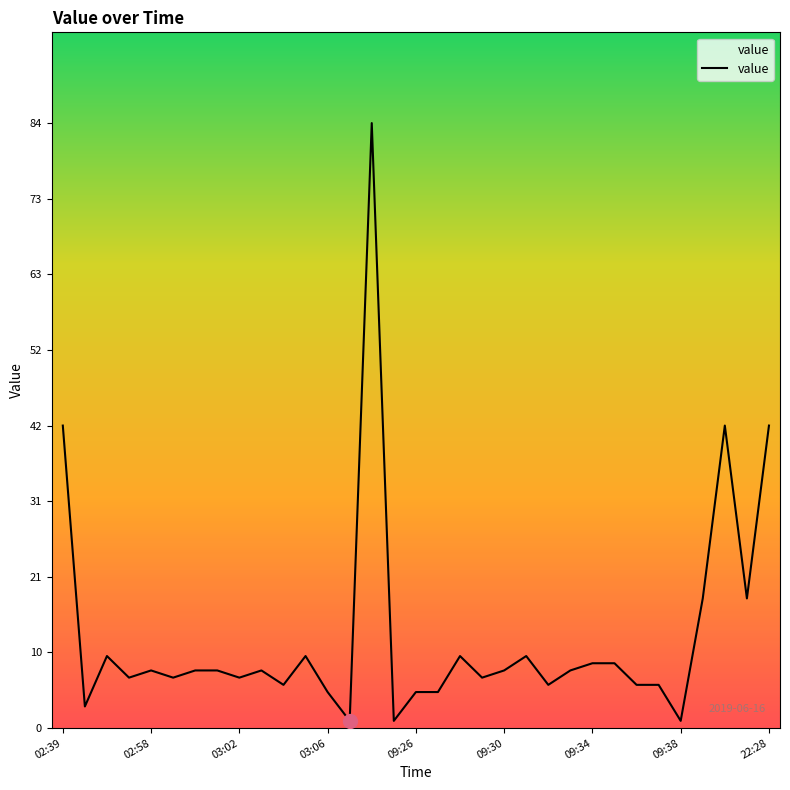

Reading right to left, extract all data points from this chart.

42	18	42	18	1	6	6	9	9	8	6	10	8	7	10	5	5	1	84	1	5	10	6	8	7	8	8	7	8	7	10	3	42